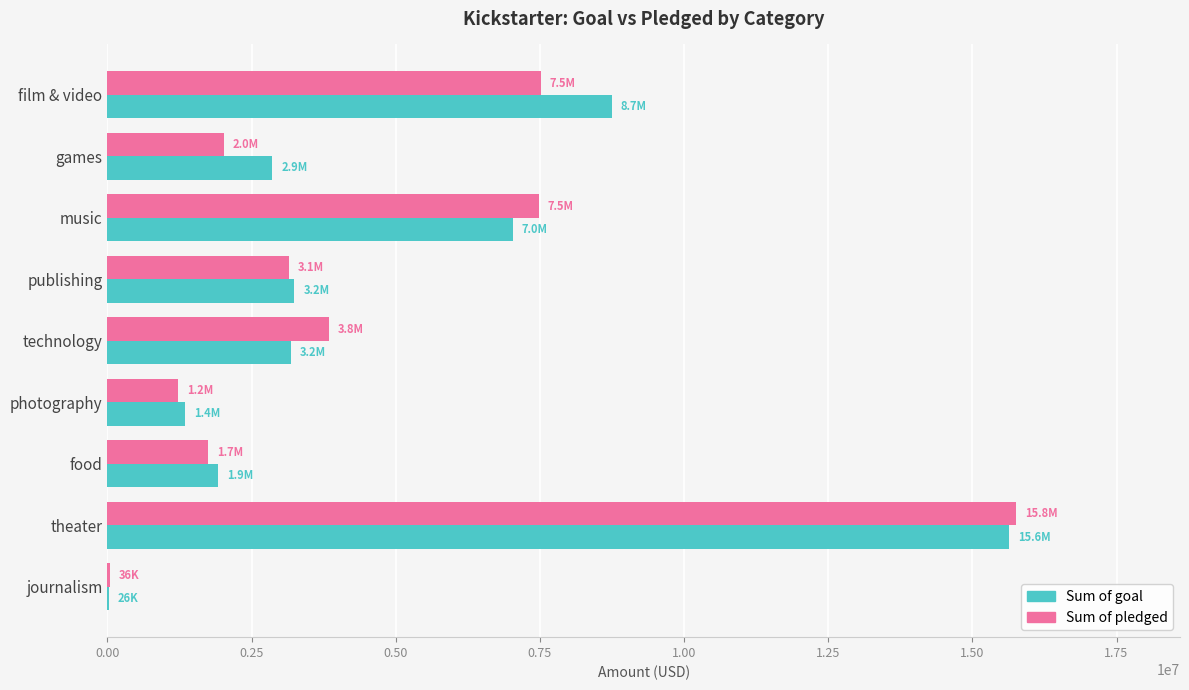

Which series changed the most between music and photography?

Sum of pledged